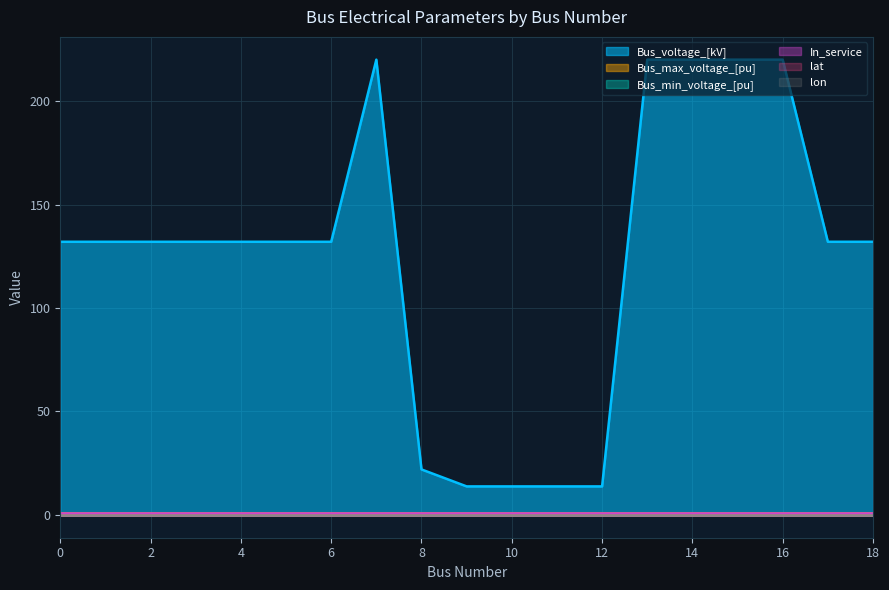

What is the sum of the Bus_max_voltage_[pu] values at 14 and 17?

2.1